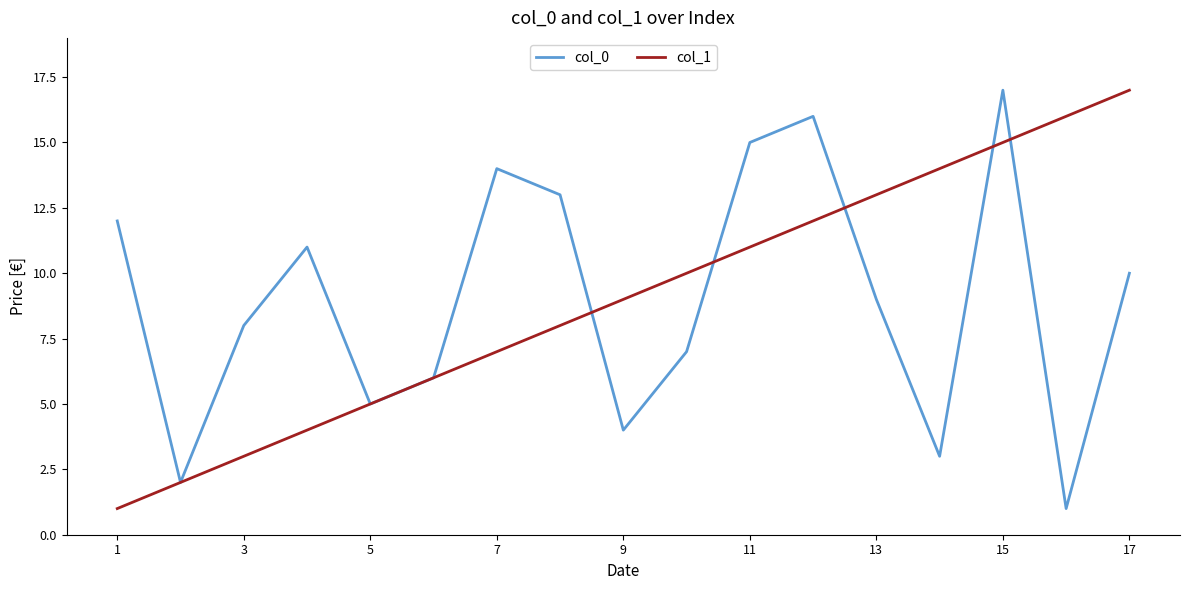

What is the highest value of the col_0 series?

17